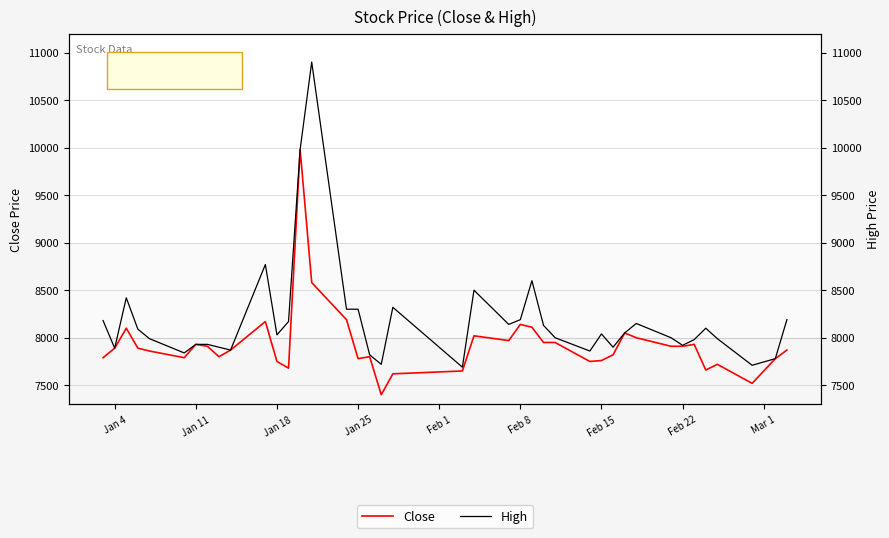

What is the highest value of the Close series?

9980